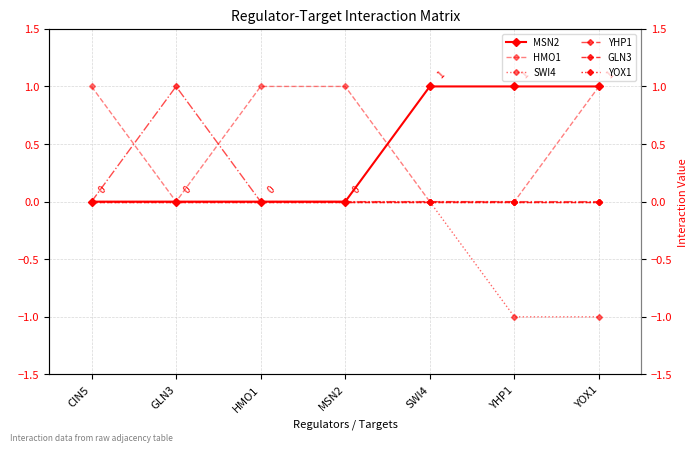

Reading left to right, extract all data points from this chart.

MSN2: 0	0	0	0	1	1	1
HMO1: 1	0	1	1	0	0	1
SWI4: 0	0	0	0	0	-1	-1
YHP1: 0	1	0	0	0	0	0
GLN3: 0	0	0	0	0	0	0
YOX1: 0	0	0	0	0	0	0